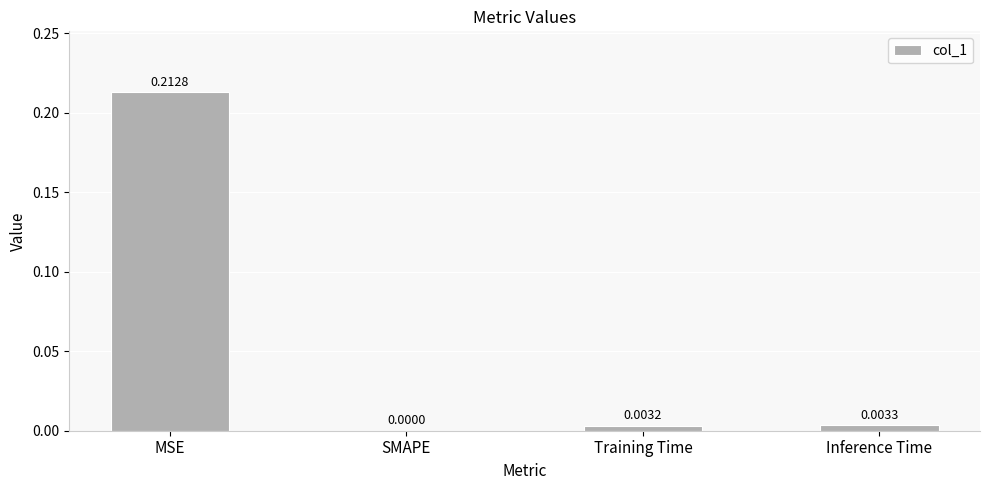

At which label is the value closest to 0?

SMAPE